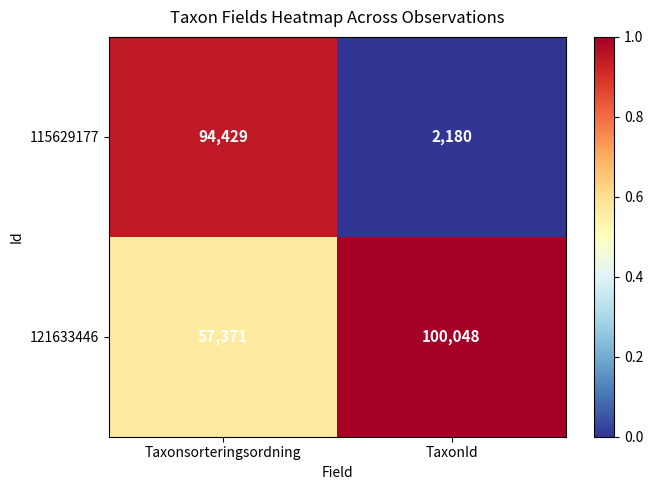

Is the value of 115629177 at Taxonsorteringsordning greater than the value of 121633446 at Taxonsorteringsordning?

Yes